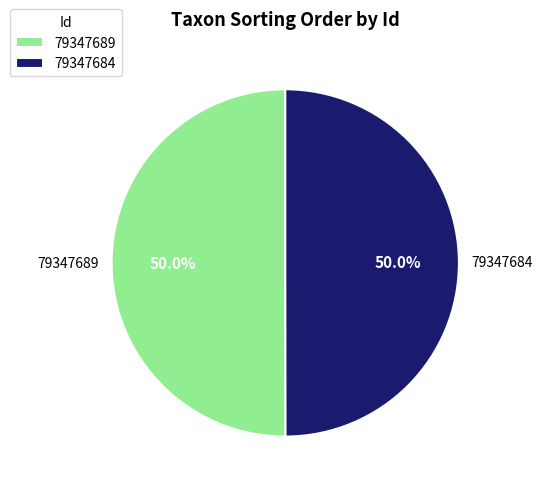

What percentage is the 79347689 slice, to the nearest percent?

50%